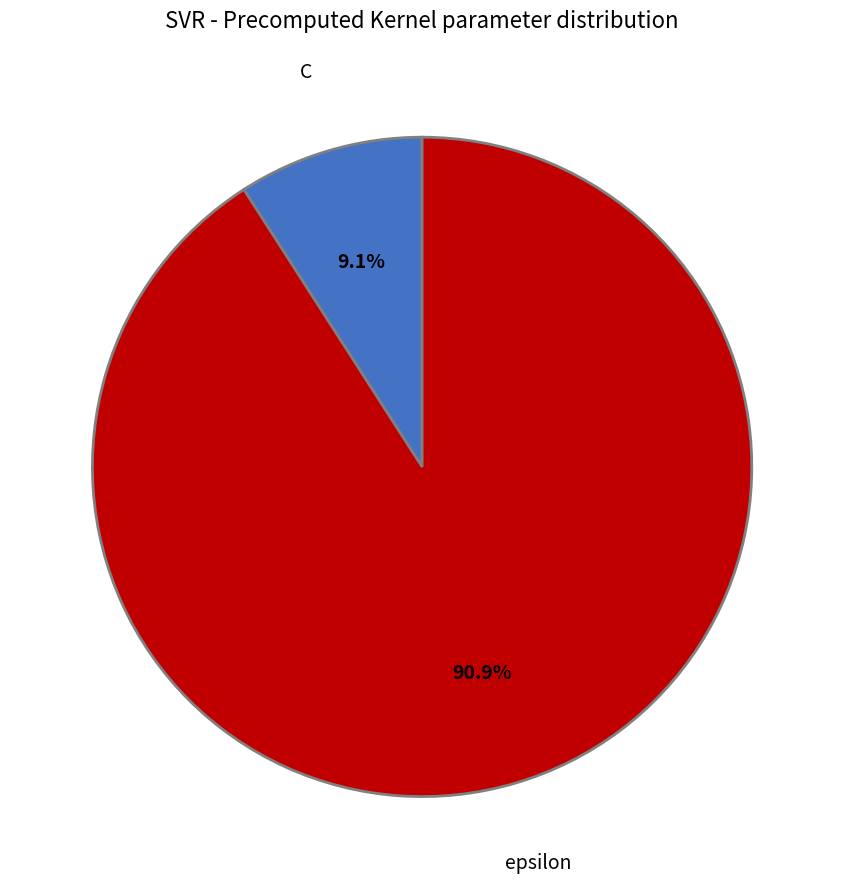

Rank the categories by value from highest to lowest.

epsilon, C